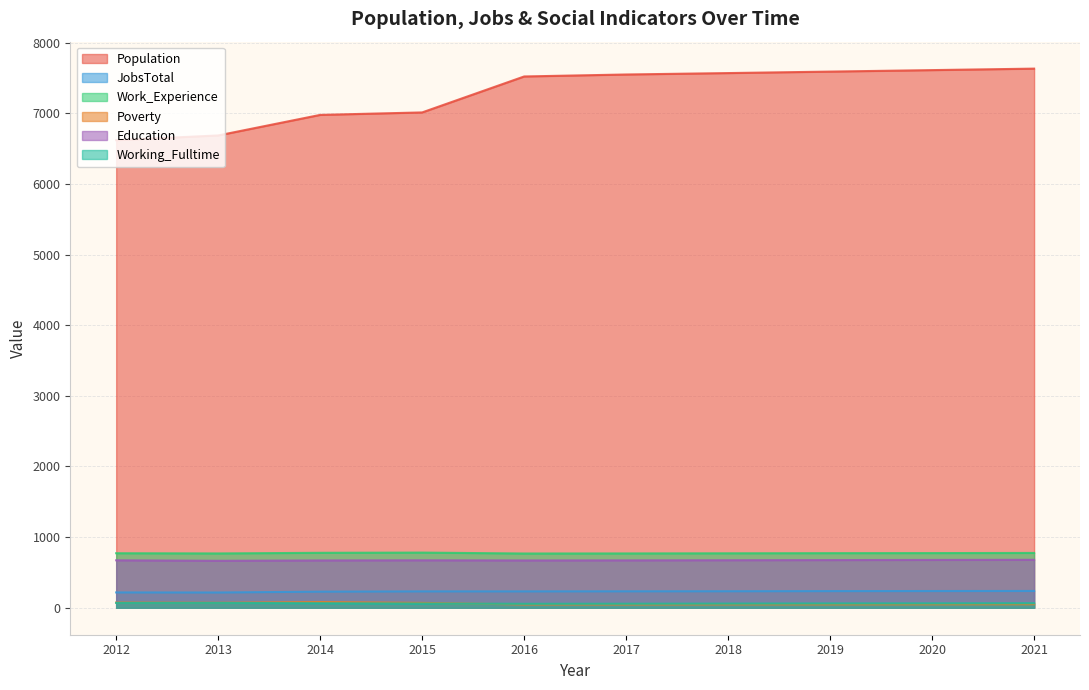

How many lines are shown in the chart?

6